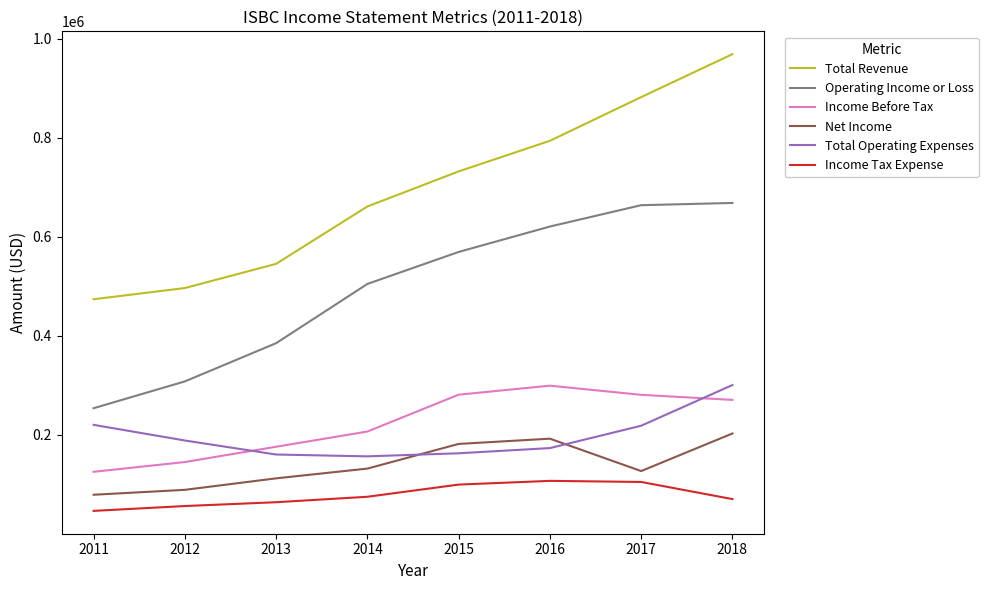

The Total Operating Expenses series shows 173100 at 2016. True or false?

True